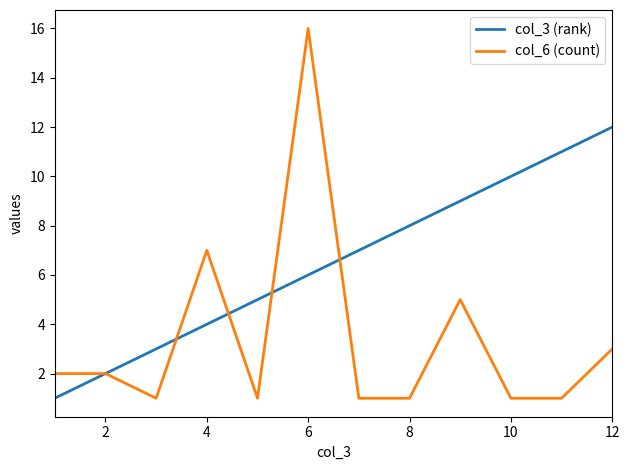

What is the maximum value shown in the chart?

16